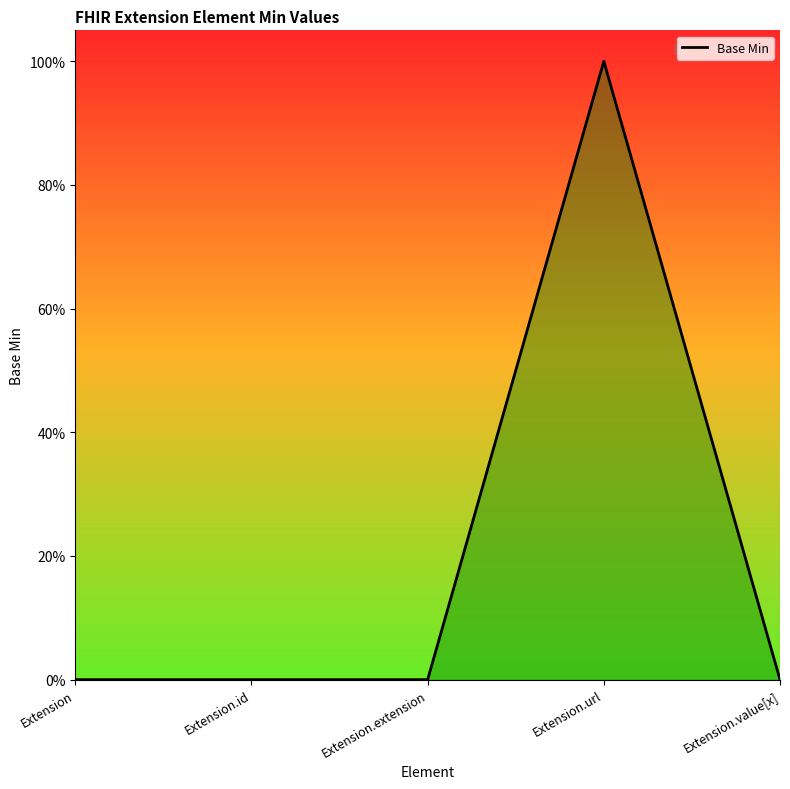

Does the chart have visible grid lines?

No